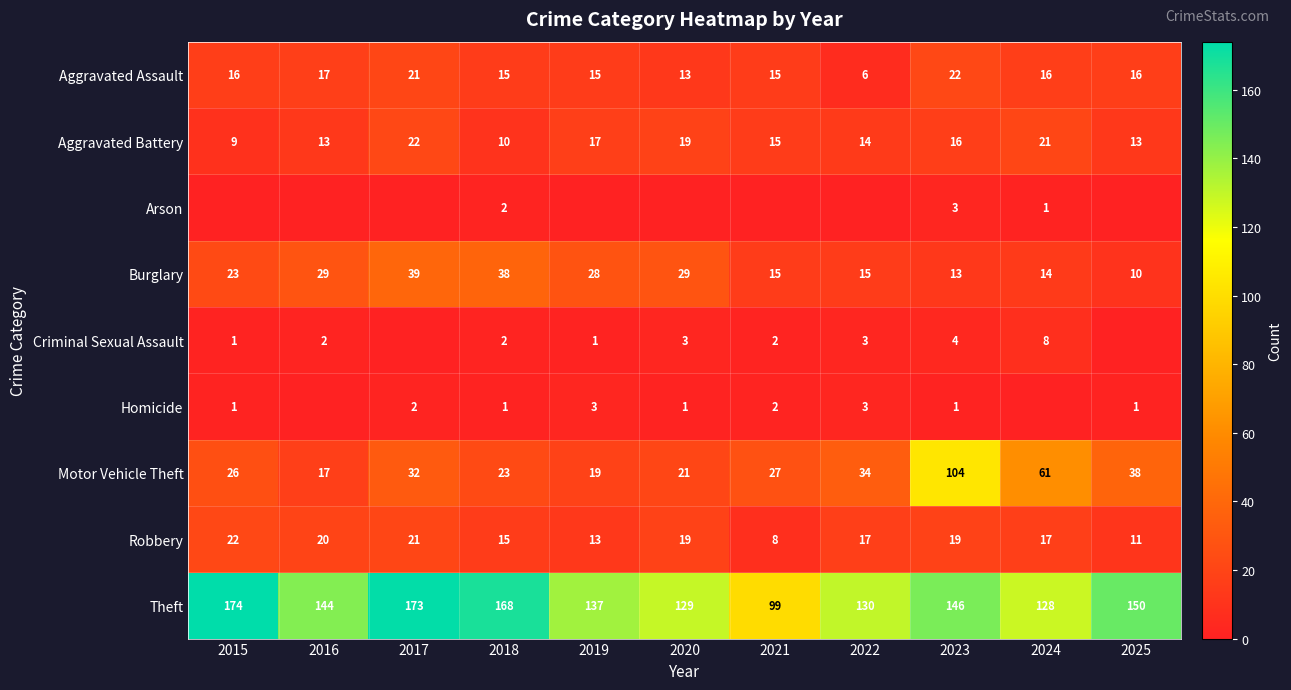

The value of Theft at 2025 is 266. True or false?

False